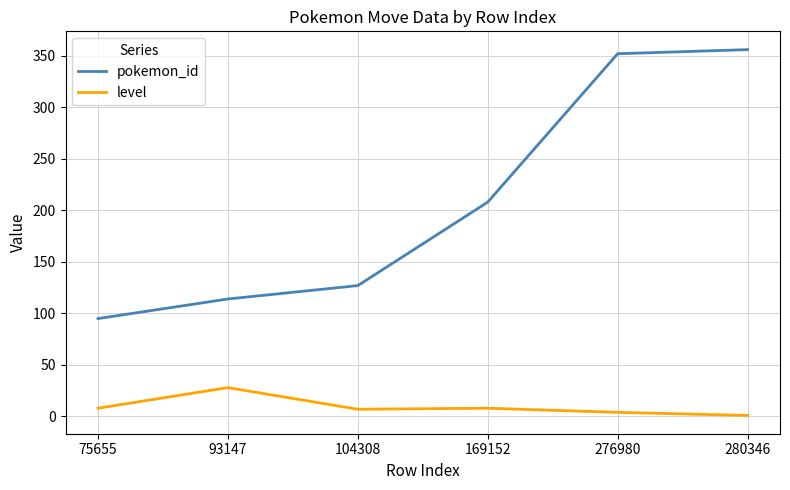

Where is pokemon_id nearest to the value 225?

169152